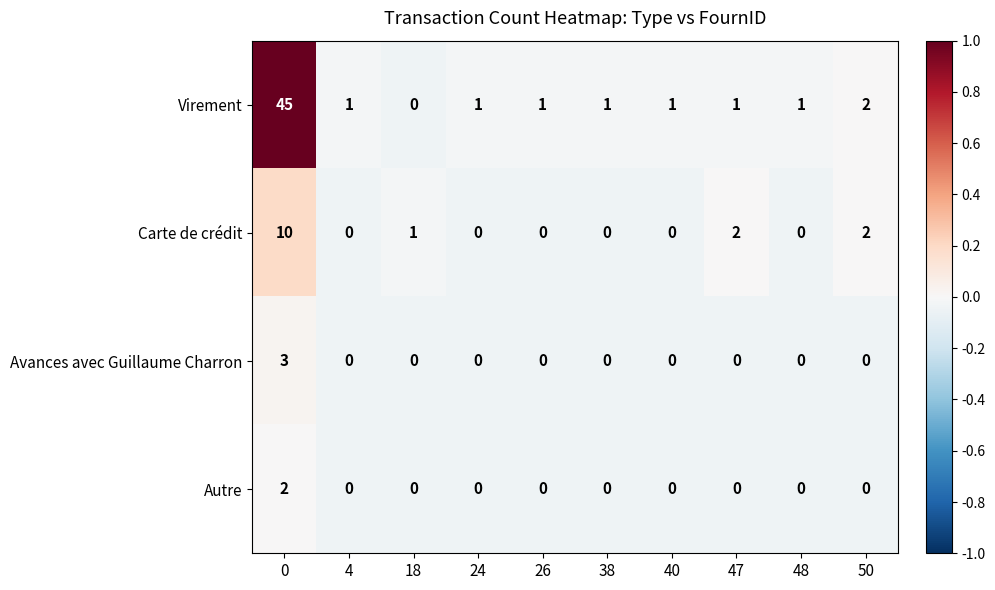

The value of Autre at 40 is 1. True or false?

False